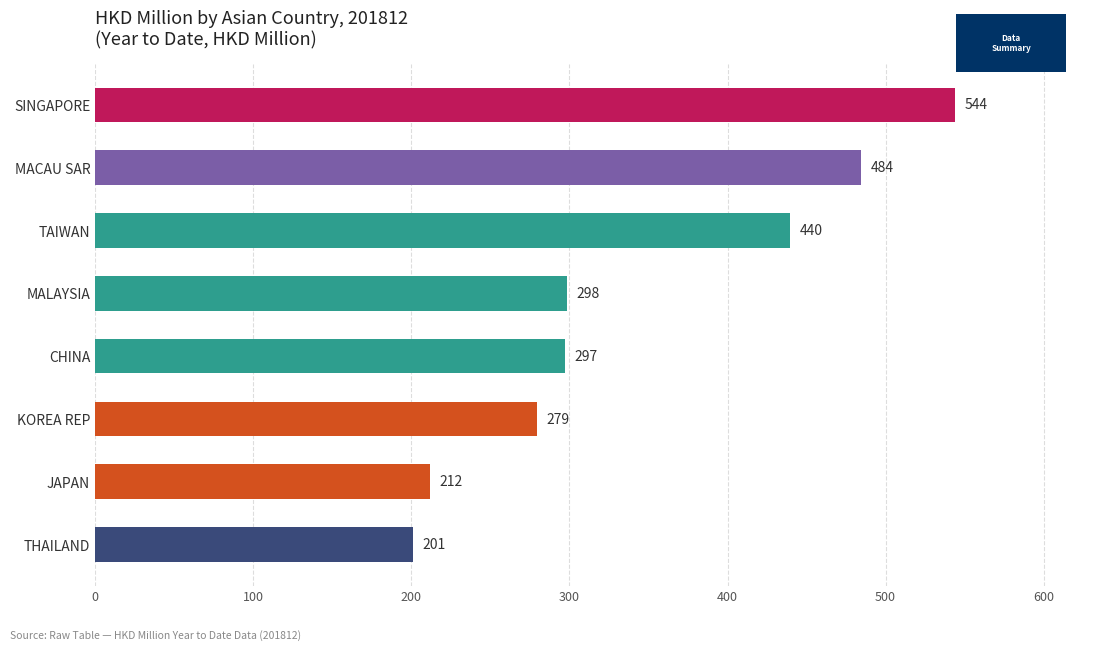

Which has a higher value, MALAYSIA or MACAU SAR?

MACAU SAR